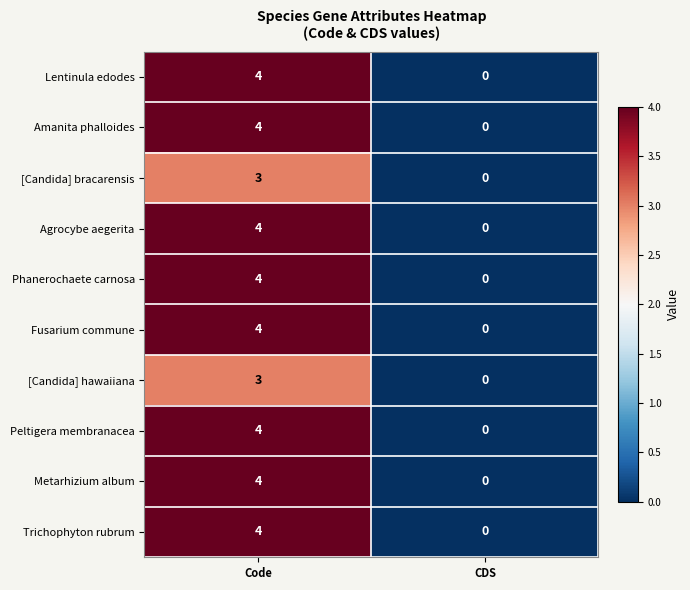

Rank the categories by [Candida] hawaiiana value from highest to lowest.

Code, CDS